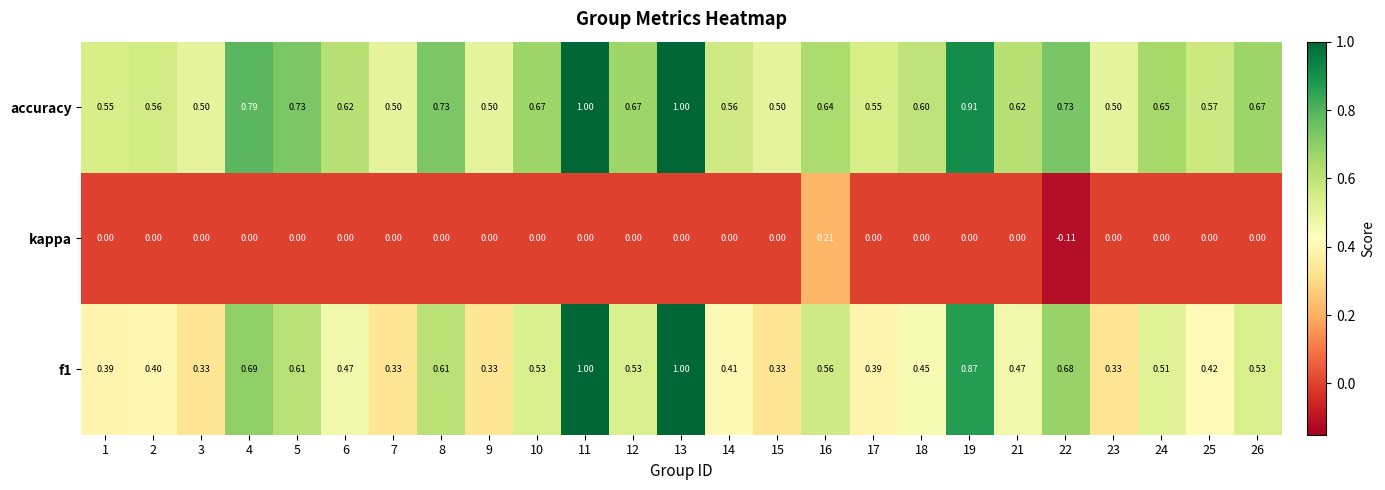

Which series has the largest total across all categories?

accuracy